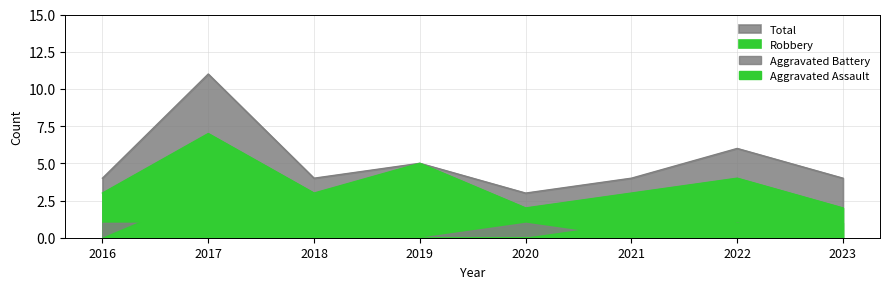

Count the Robbery values in the range 3 to 5.

5